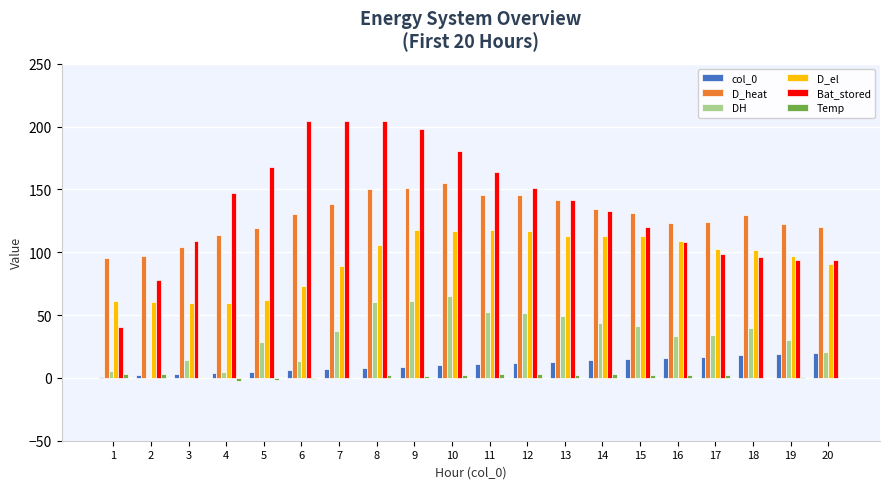

How many values in the Bat_stored series exceed 141?

10